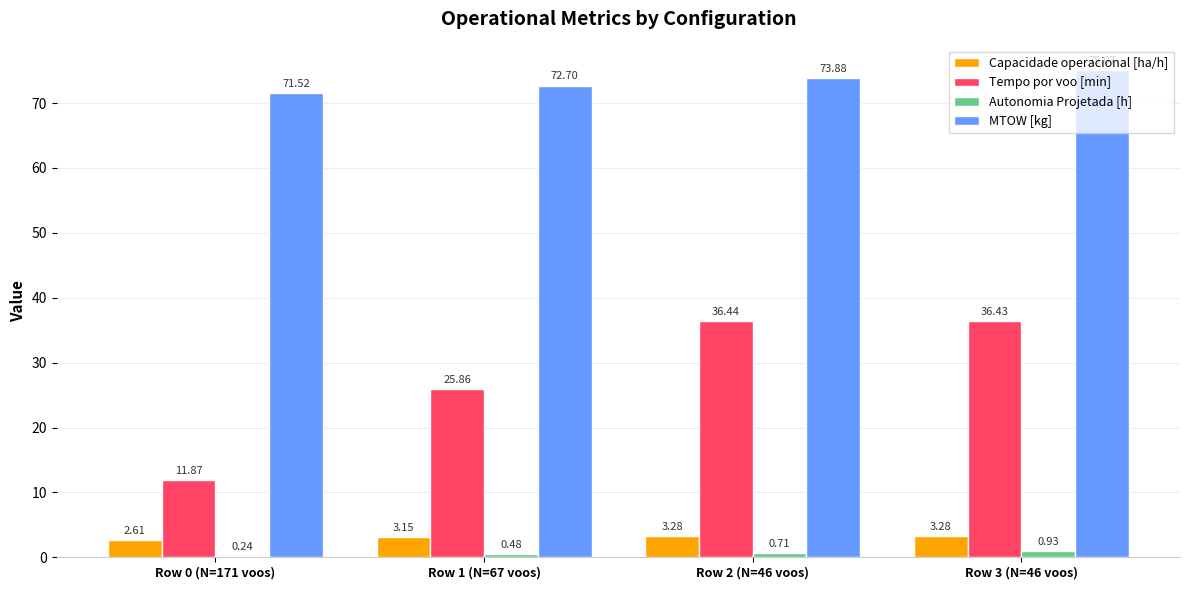

Count the number of data series in this chart.

4